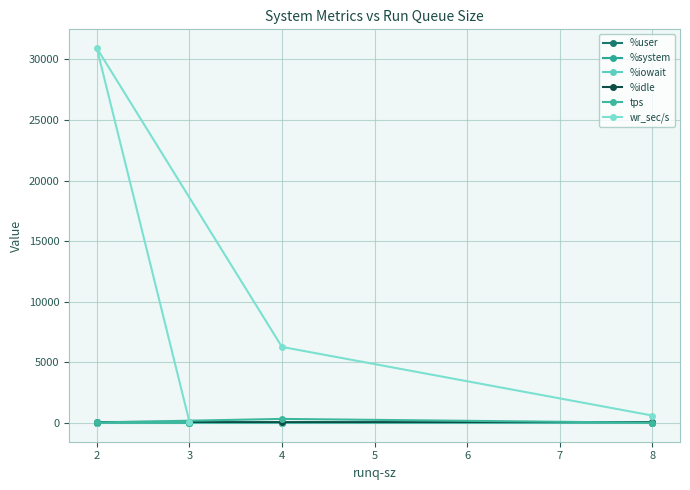

How many data points does each series have?

4